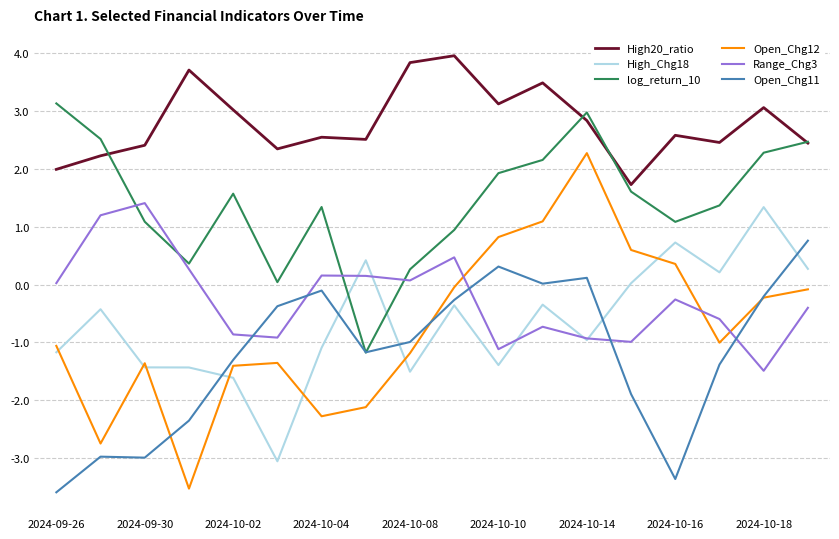

What is the minimum value for High_Chg18?

-3.1